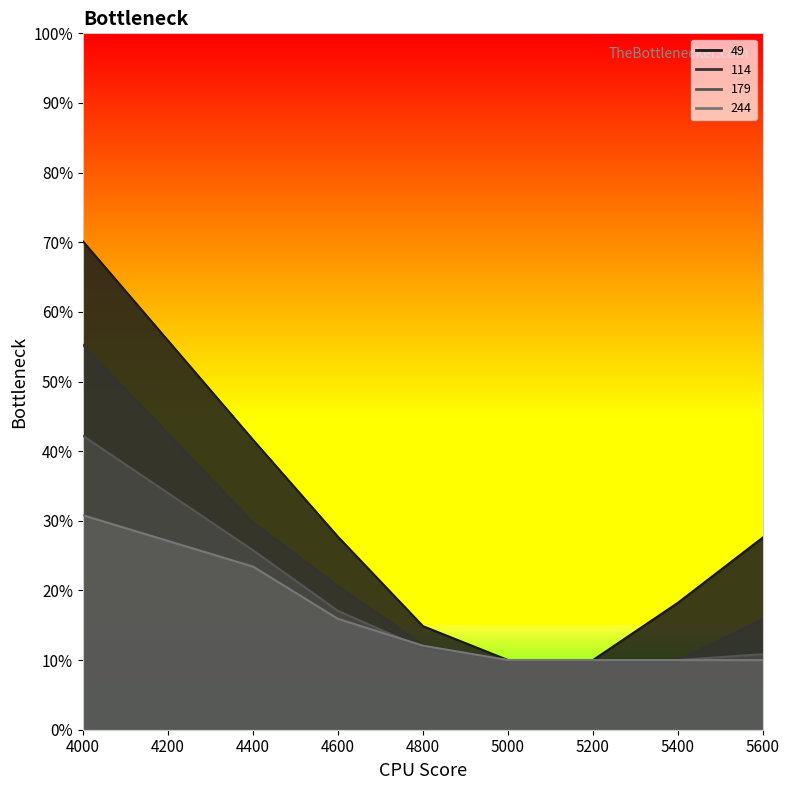

Rank the series by their maximum value, from lowest to highest.

244, 179, 114, 49